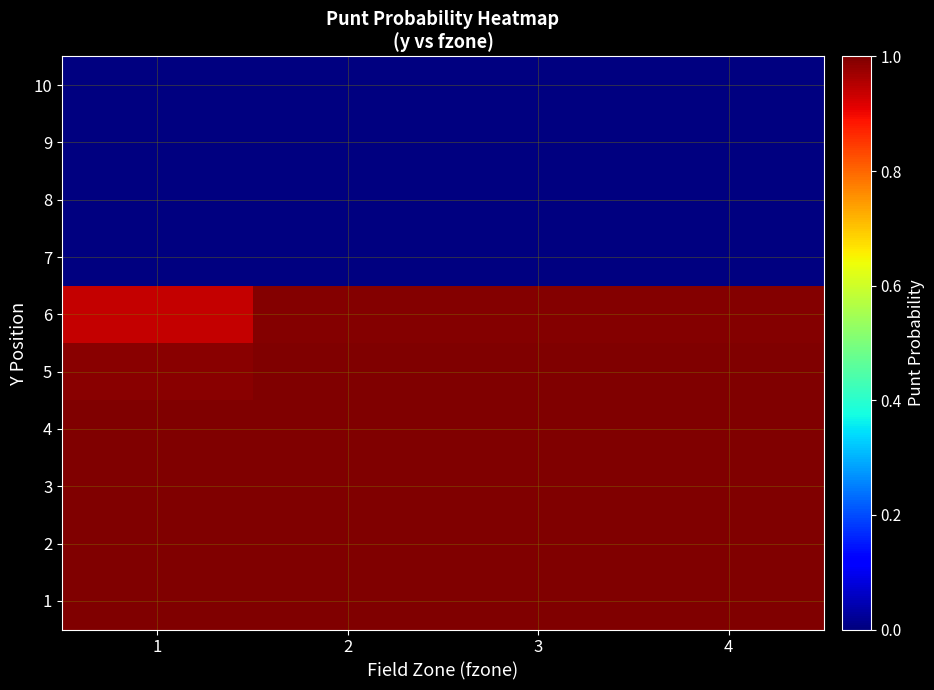

Reading left to right, transcribe all the data shown in this chart.

1: 1=1.0	2=1.0	3=1.0	4=1.0
2: 1=1.0	2=1.0	3=1.0	4=1.0
3: 1=1.0	2=1.0	3=1.0	4=1.0
4: 1=1.0	2=1.0	3=1.0	4=1.0
5: 1=1.0	2=1.0	3=1.0	4=1.0
6: 1=0.9	2=1.0	3=1.0	4=1.0
7: 1=0.0	2=0.0	3=0.0	4=0.0
8: 1=0.0	2=0.0	3=0.0	4=0.0
9: 1=0.0	2=0.0	3=0.0	4=0.0
10: 1=0.0	2=0.0	3=0.0	4=0.0